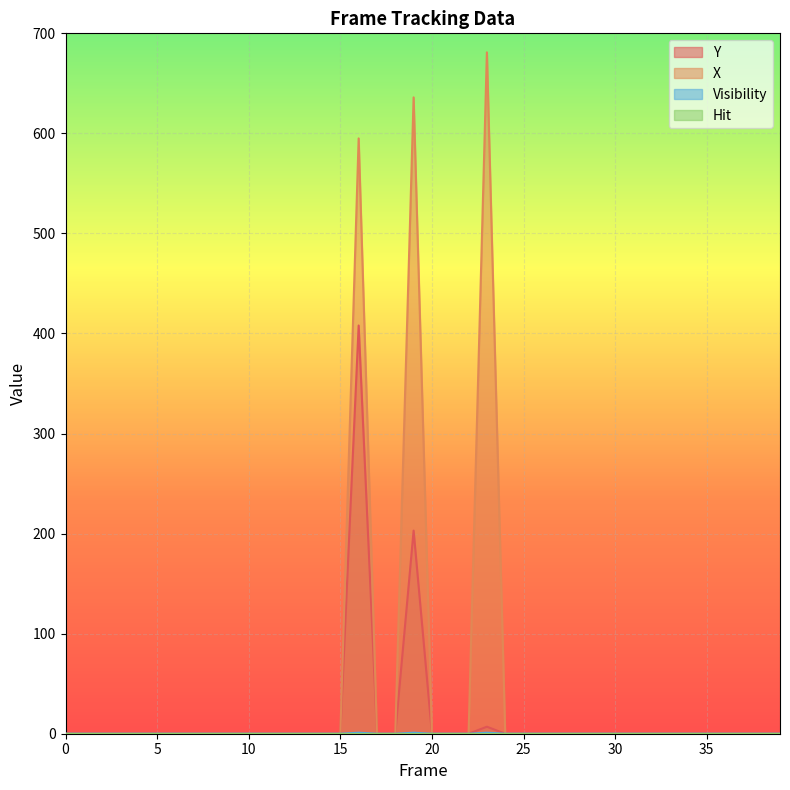

Is it true that X equals 0 at 15?

True